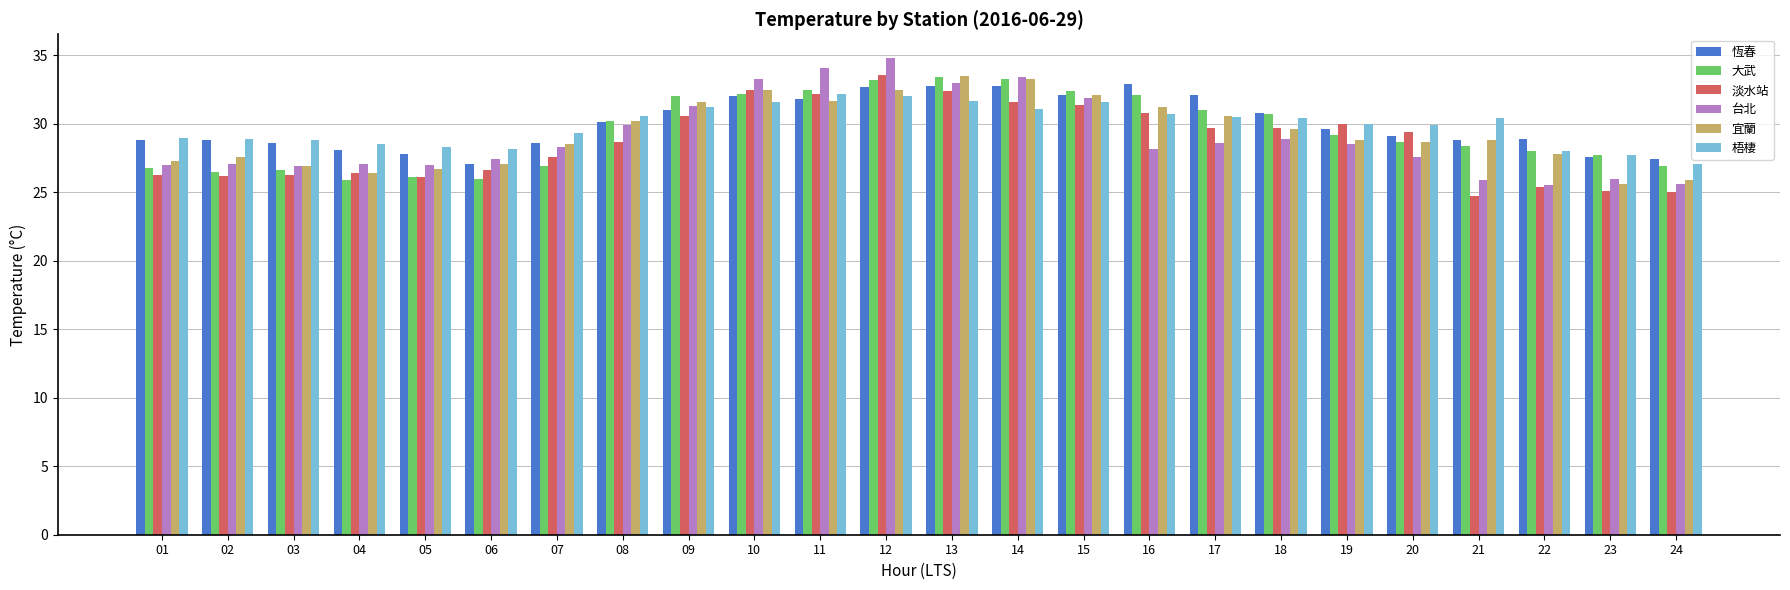

What is the average value of the 淡水站 series?

28.7